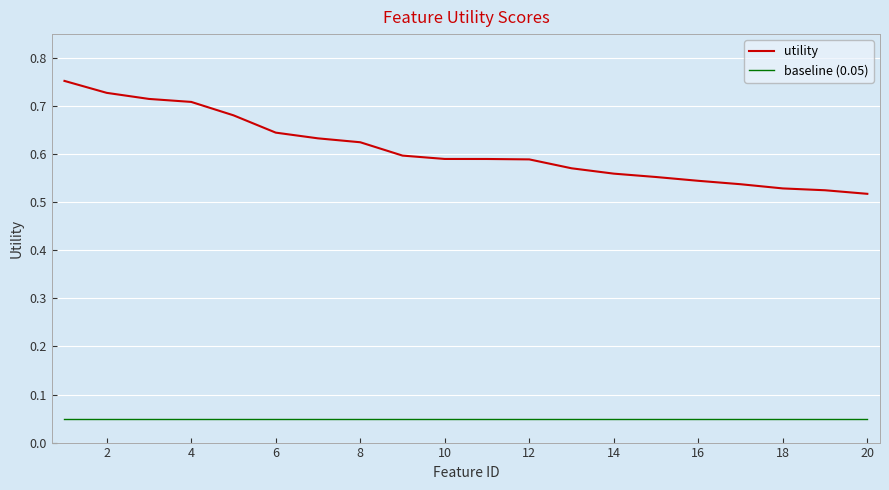

Rank the series by their maximum value, from lowest to highest.

baseline (0.05), utility